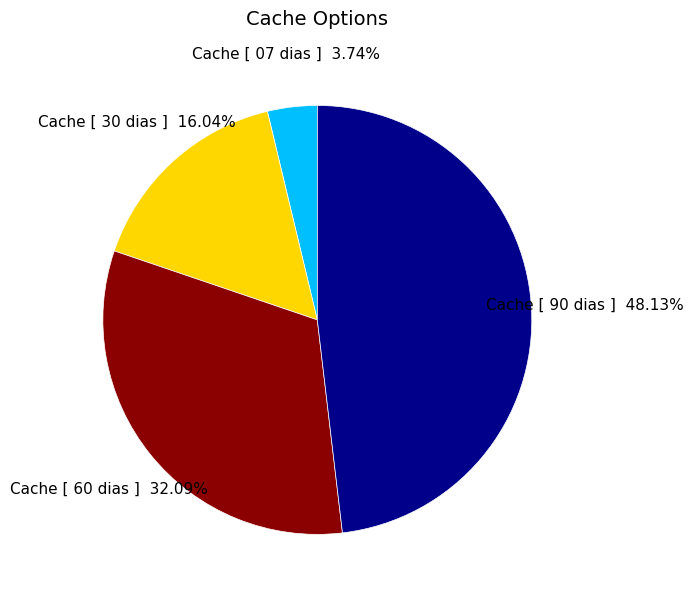

Is there any slice that represents more than half of the pie?

No